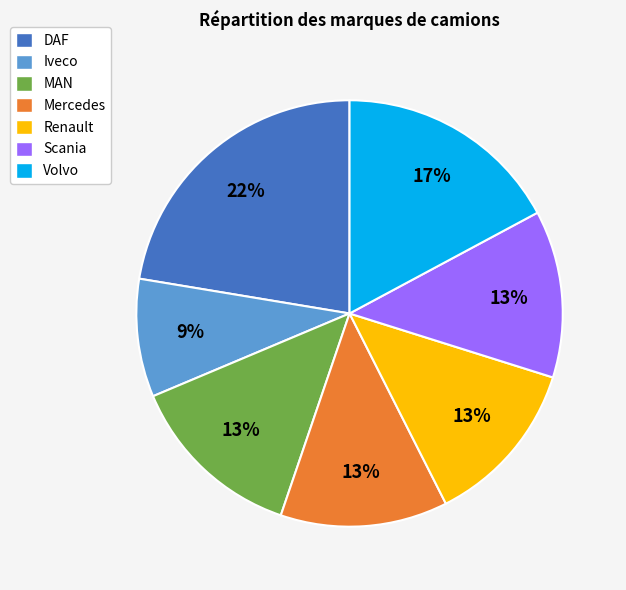

How many slices are in this pie chart?

7